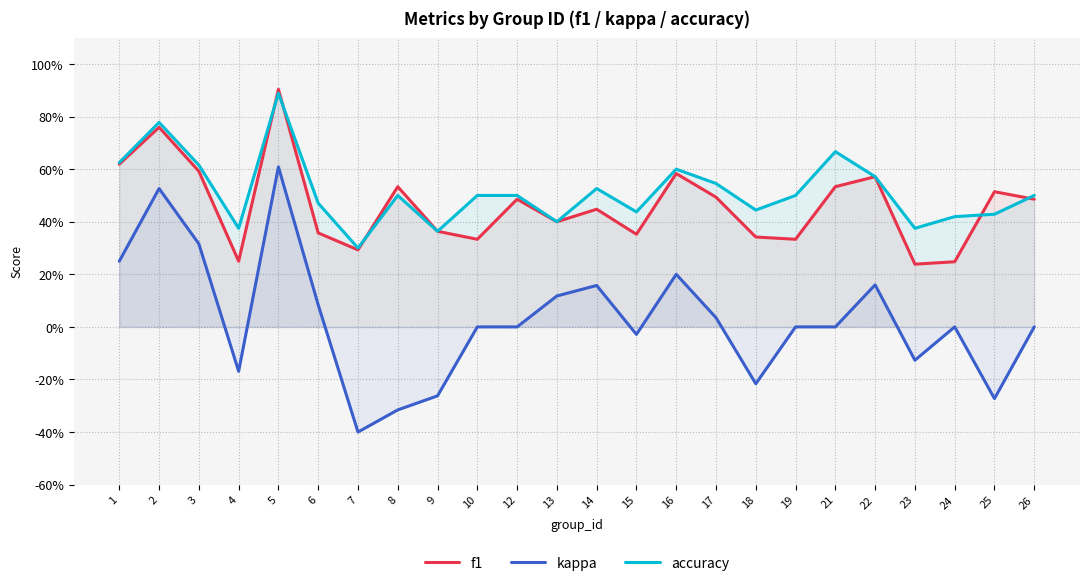

Read the accuracy value at 4.

0.4